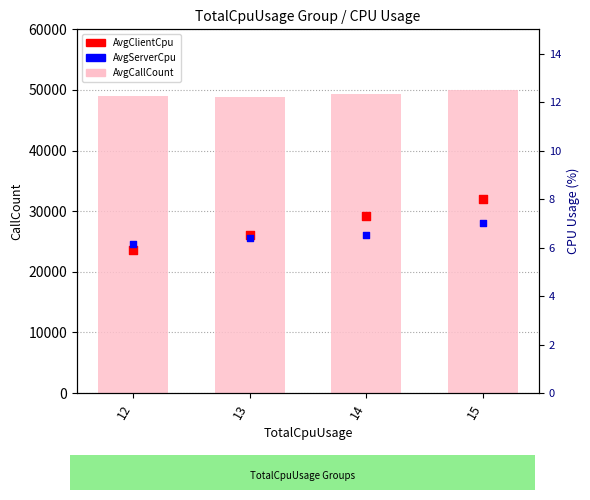

Which series reaches the maximum Y coordinate?

AvgCallCount